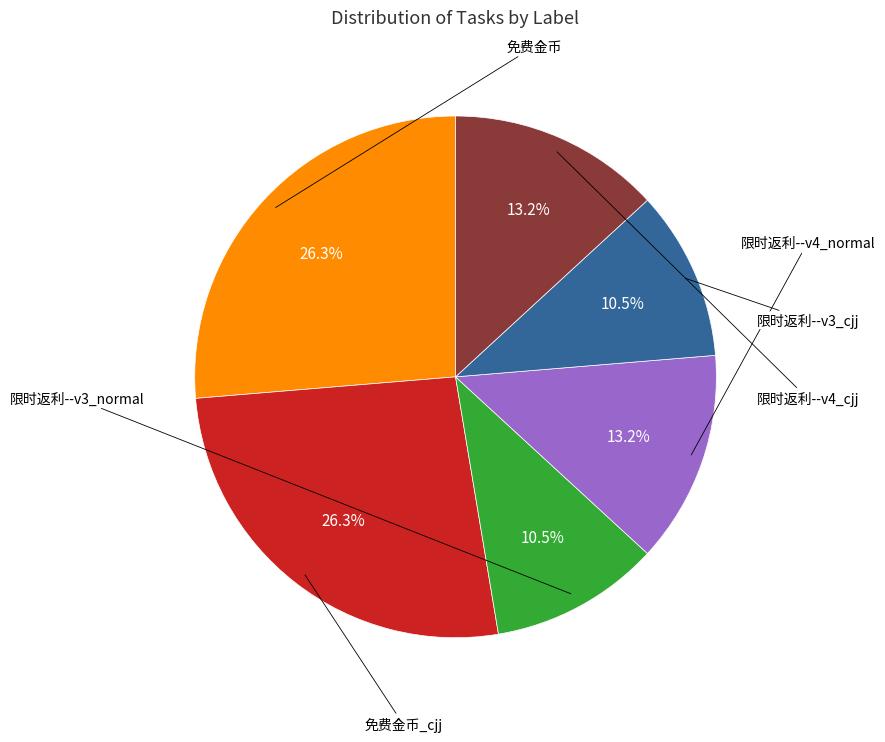

Is there a majority slice in this chart?

No